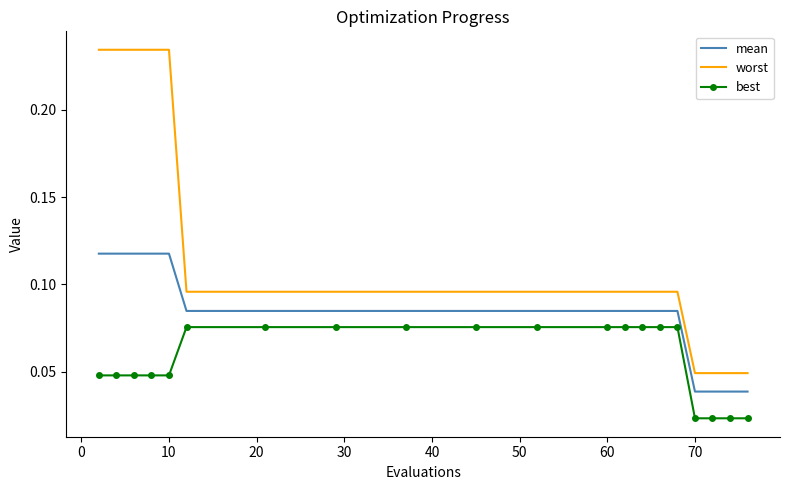

True or false: best and worst cross at least once.

False